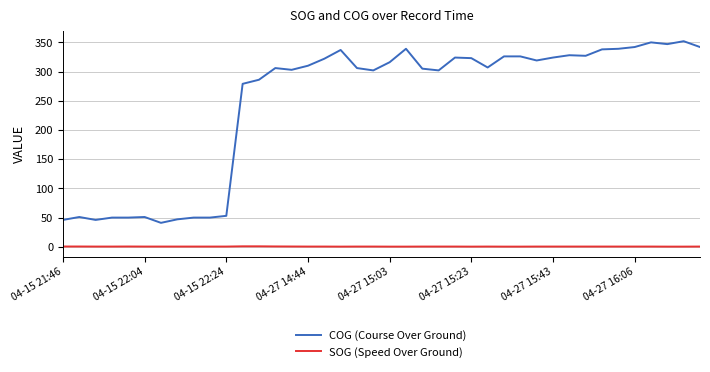

True or false: SOG (Speed Over Ground) and COG (Course Over Ground) cross at least once.

False